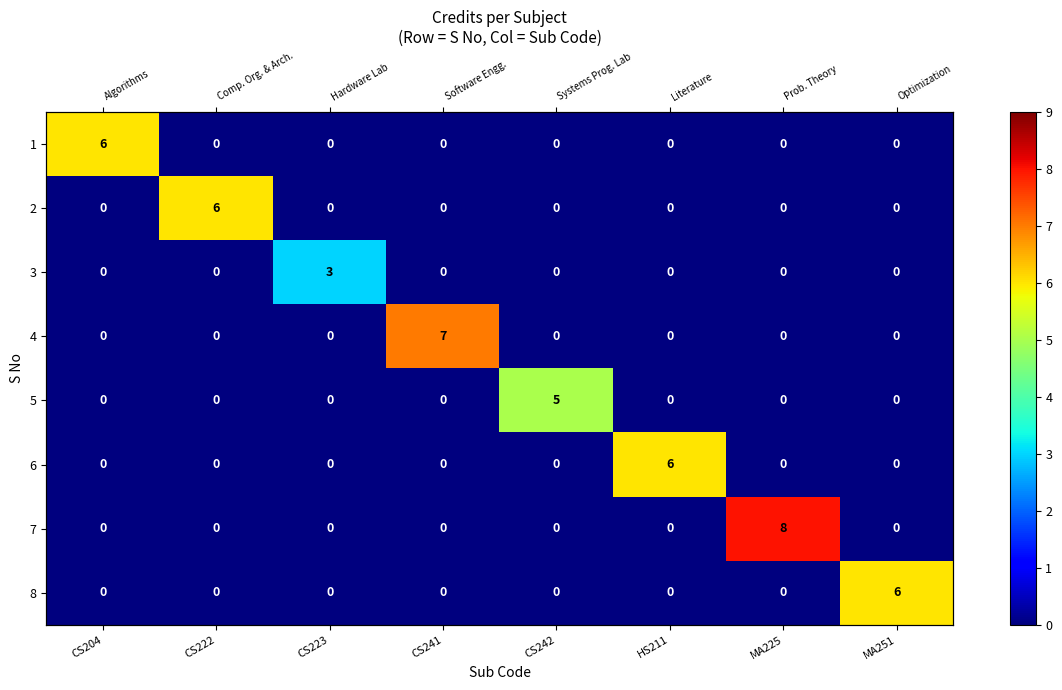

What is the total value across all series at CS223?

3